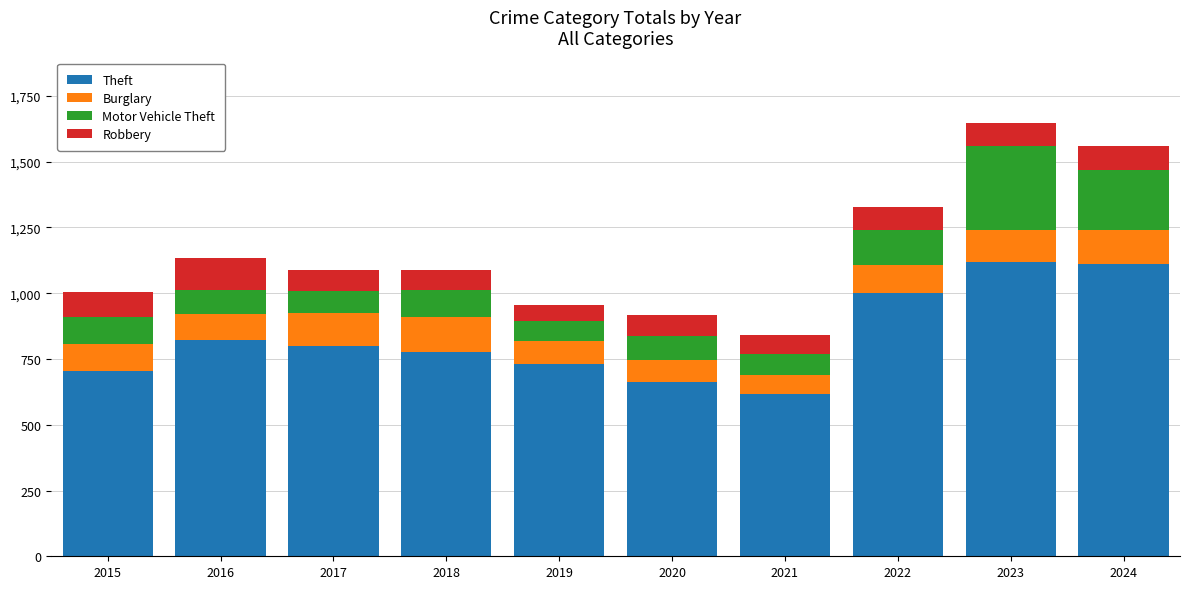

What is the difference between the second highest and second lowest values in the Theft series?

449